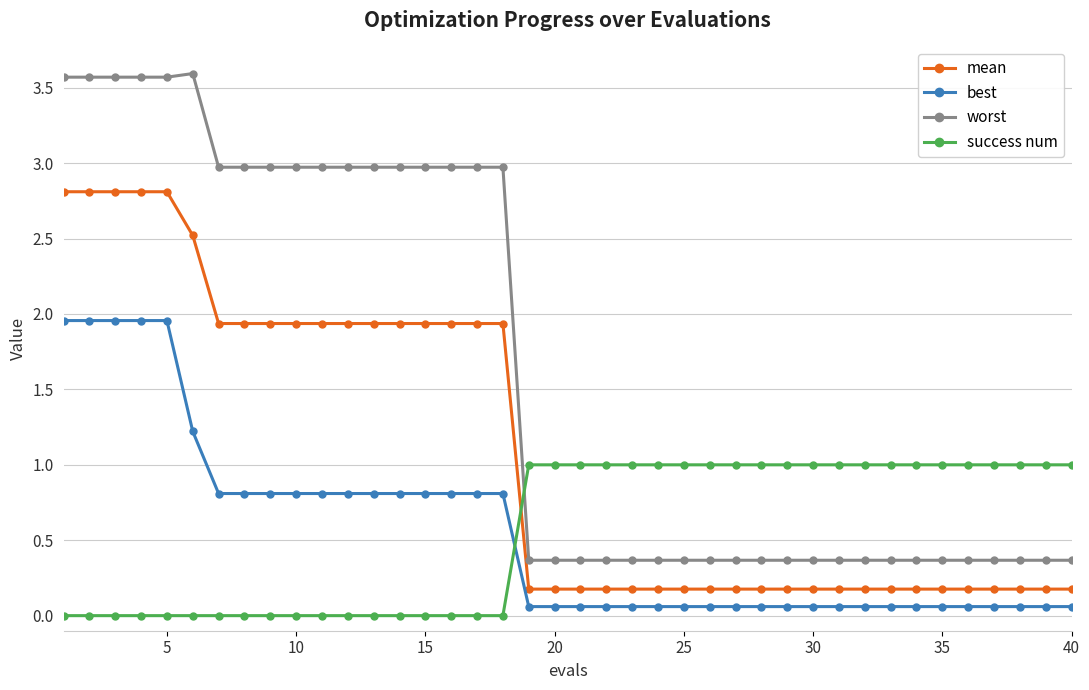

What is the difference between the maximum and minimum values in the best series?

1.9